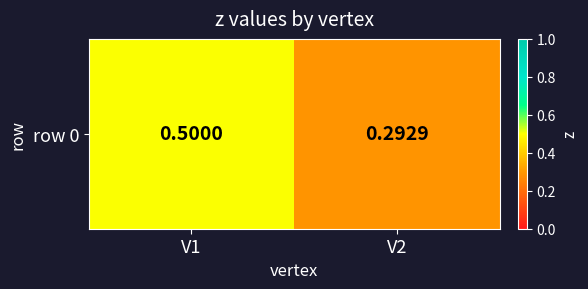

Reading left to right, transcribe all the data shown in this chart.

0.5	0.3